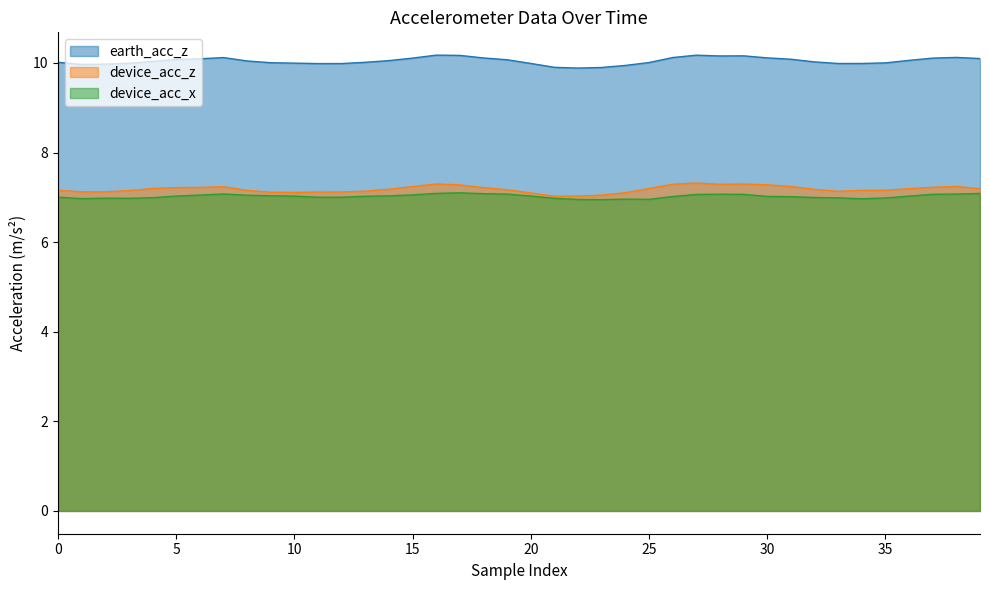

What is the label of the 14th point from the left?

13